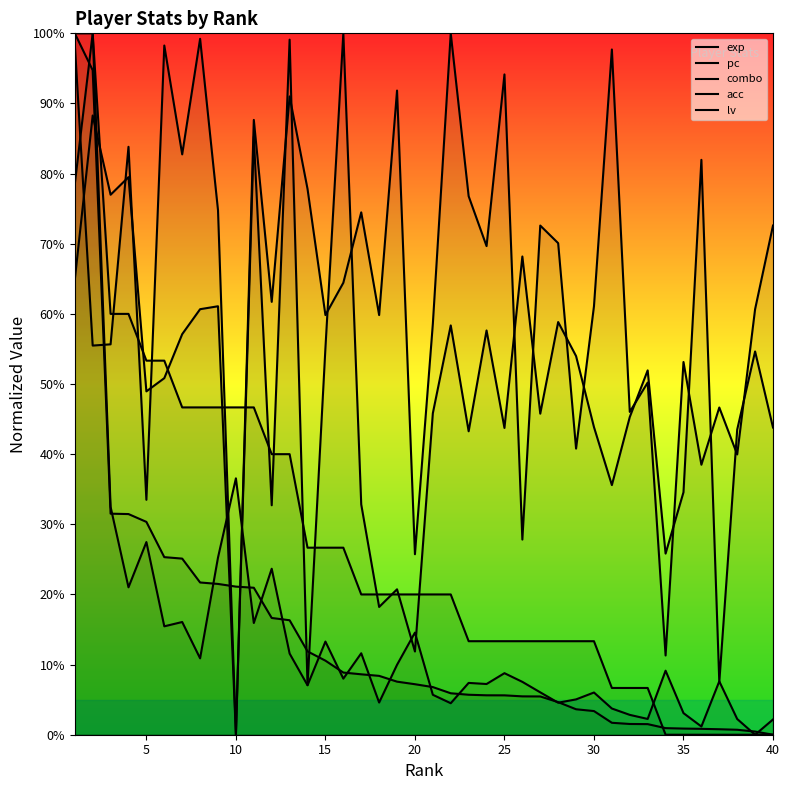

Reading left to right, transcribe all the data shown in this chart.

exp: 1.0	0.9	0.3	0.3	0.3	0.3	0.3	0.2	0.2	0.2	0.2	0.2	0.2	0.1	0.1	0.1	0.1	0.1	0.1	0.1	0.1	0.1	0.1	0.1	0.1	0.1	0.1	0.0	0.0	0.0	0.0	0.0	0.0	0.0	0.0	0.0	0.0	0.0	0.0	0.0
pc: 0.8	1.0	0.3	0.2	0.3	0.2	0.2	0.1	0.3	0.4	0.2	0.2	0.1	0.1	0.1	0.1	0.1	0.0	0.1	0.1	0.1	0.0	0.1	0.1	0.1	0.1	0.1	0.0	0.1	0.1	0.0	0.0	0.0	0.1	0.0	0.0	0.1	0.0	0.0	0.0
combo: 1.0	0.6	0.6	0.8	0.3	1.0	0.8	1.0	0.7	0.0	0.9	0.3	1.0	0.1	0.6	1.0	0.3	0.2	0.2	0.1	0.5	0.6	0.4	0.6	0.4	0.7	0.5	0.6	0.5	0.4	0.4	0.5	0.5	0.3	0.3	0.8	0.1	0.4	0.5	0.4
acc: 0.6	0.9	0.8	0.8	0.5	0.5	0.6	0.6	0.6	0.0	0.9	0.6	0.9	0.8	0.6	0.6	0.7	0.6	0.9	0.3	0.6	1.0	0.8	0.7	0.9	0.3	0.7	0.7	0.4	0.6	1.0	0.5	0.5	0.1	0.5	0.4	0.5	0.4	0.6	0.7
lv: 1.0	1.0	0.6	0.6	0.5	0.5	0.5	0.5	0.5	0.5	0.5	0.4	0.4	0.3	0.3	0.3	0.2	0.2	0.2	0.2	0.2	0.2	0.1	0.1	0.1	0.1	0.1	0.1	0.1	0.1	0.1	0.1	0.1	0.0	0.0	0.0	0.0	0.0	0.0	0.0